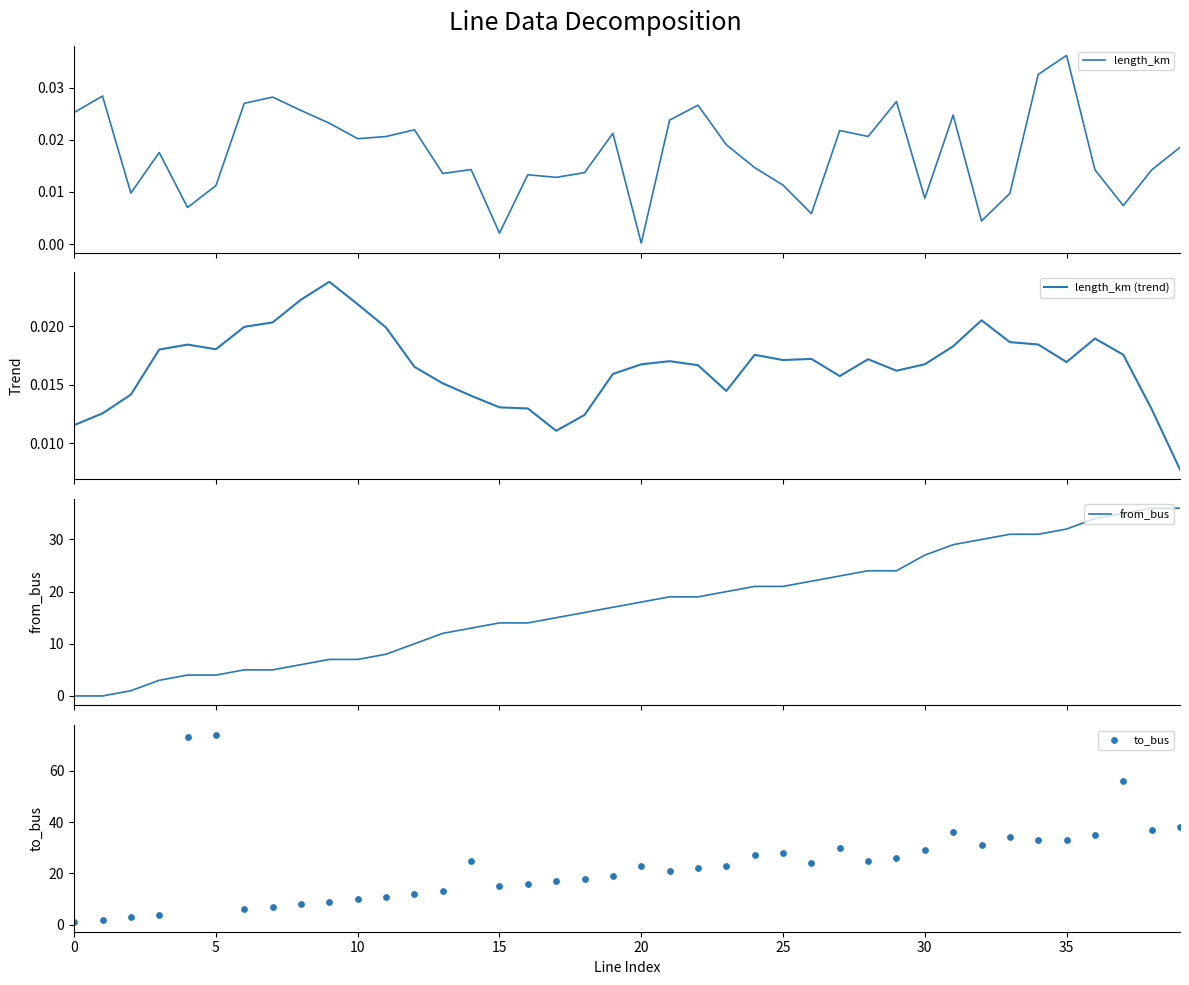

At how many categories does at least one series exceed 26?

15